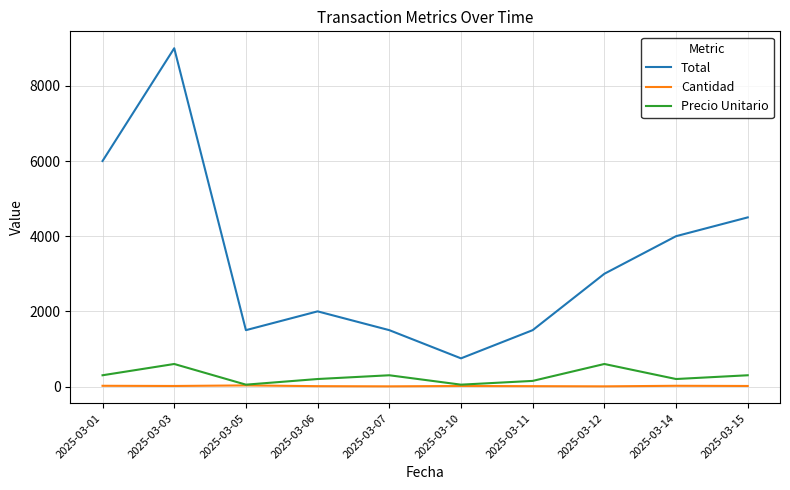

Which series has the largest total across all categories?

Total